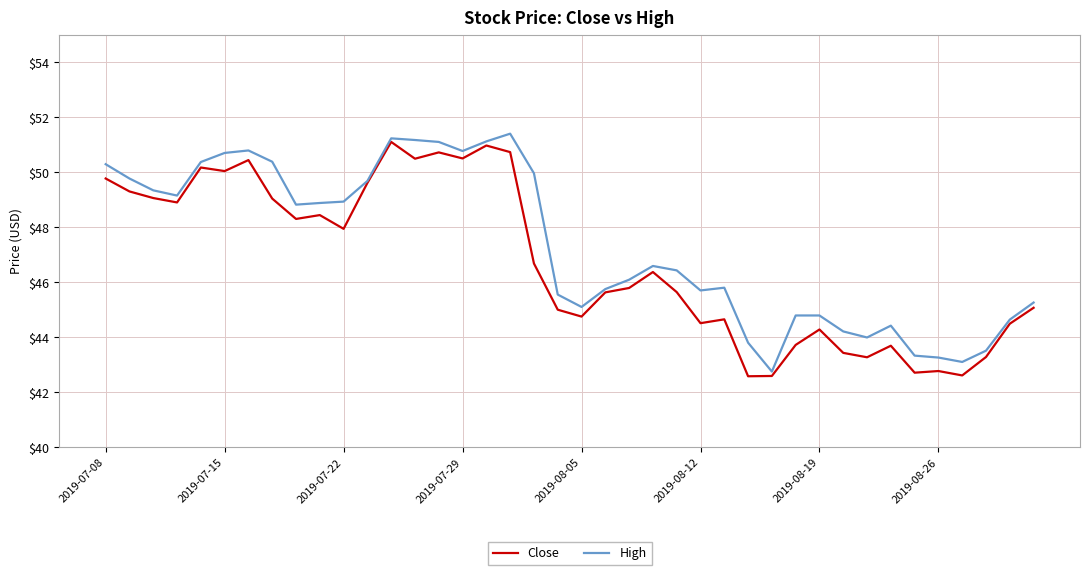

What is the lowest value of the Close series?

42.6